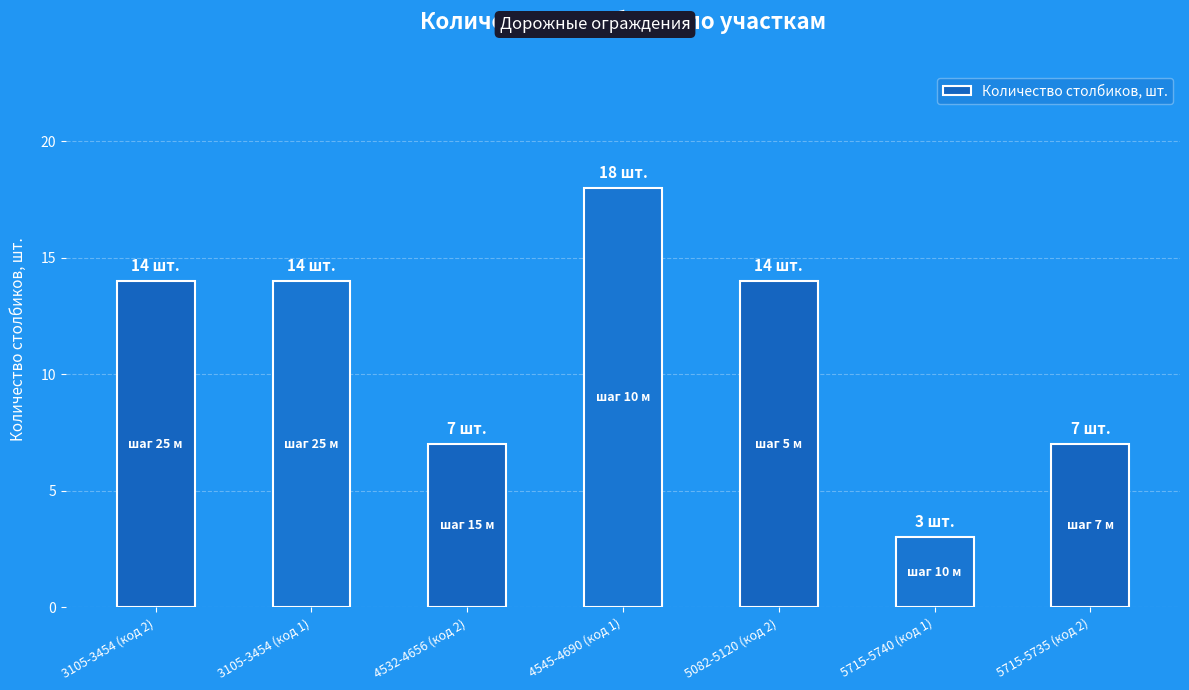

What position from the left is 5082-5120 (код 2)?

5